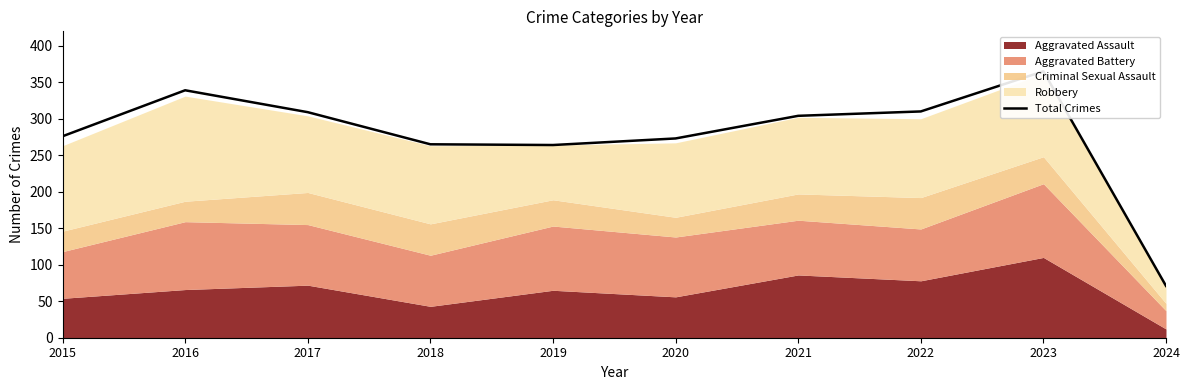

List the labels in order of value, smallest first.

2024, 2019, 2018, 2020, 2015, 2021, 2017, 2022, 2016, 2023